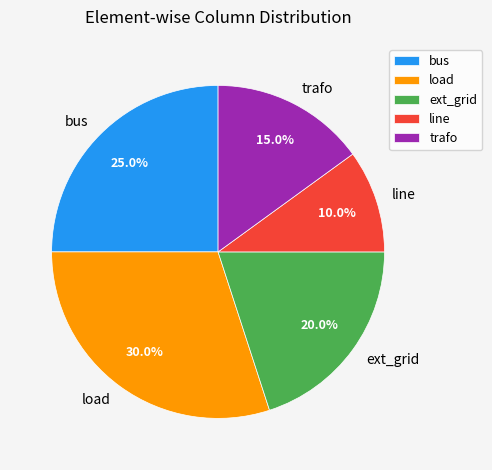

To the nearest percent, what is the average slice percentage?

20%